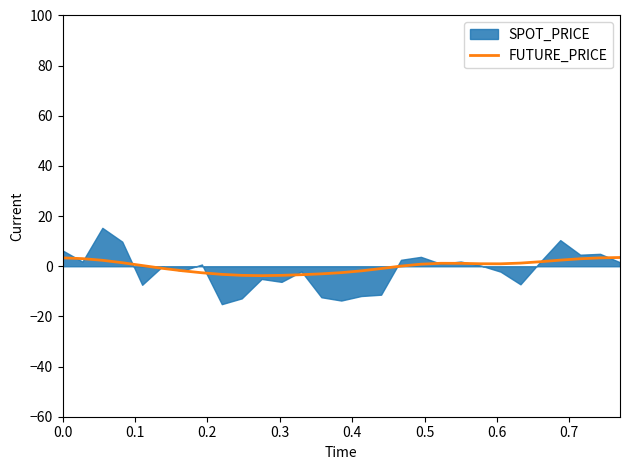

Reading right to left, transcribe all the data shown in this chart.

3.5	3.3	3.0	2.4	1.8	1.3	1.0	1.0	1.2	1.2	0.8	0.1	-0.9	-1.8	-2.5	-3.0	-3.4	-3.6	-3.7	-3.6	-3.2	-2.6	-1.8	-0.8	0.3	1.4	2.4	3.0	3.4